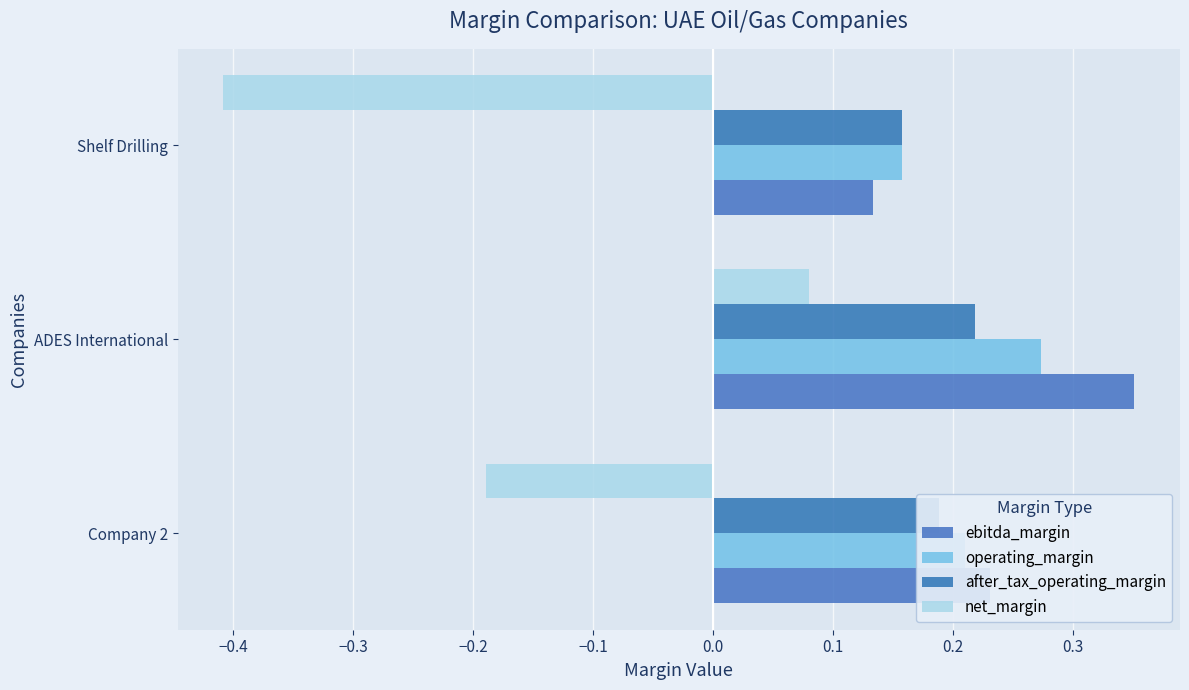

At which category does the chart reach its peak across all series?

ADES International